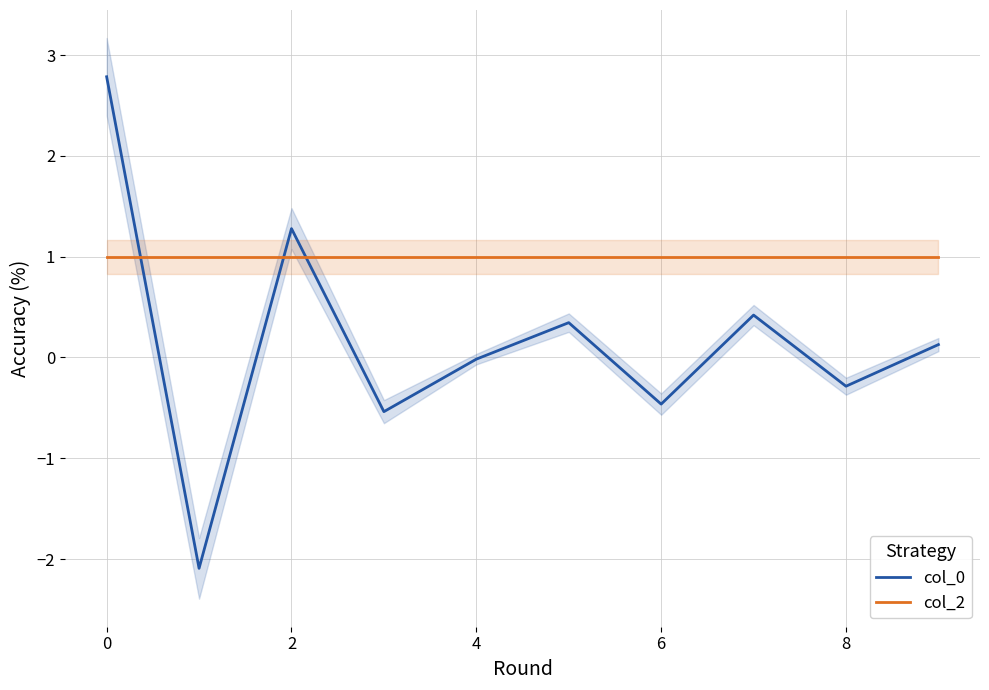

What is the highest value of the col_2 series?

1.0